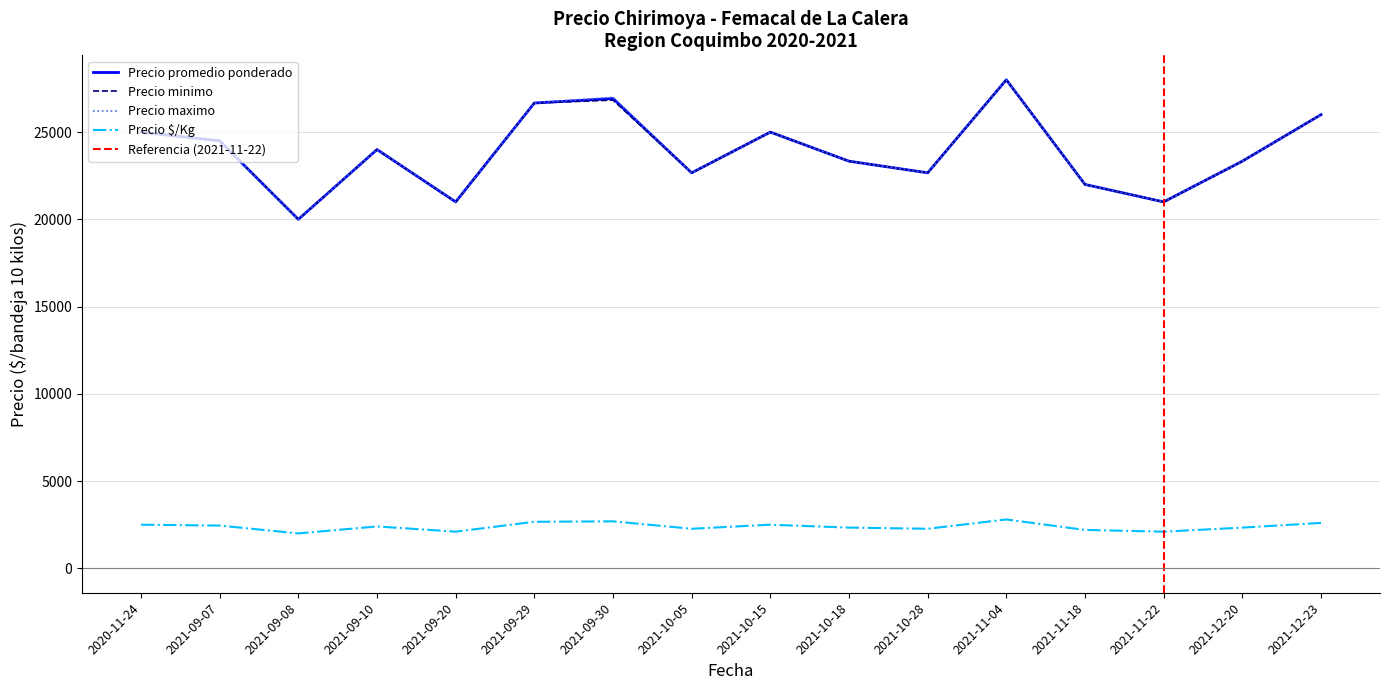

Is the value of Precio por Kg at 2021-09-07 greater than the value of Precio promedio ponderado at 2021-10-18?

No